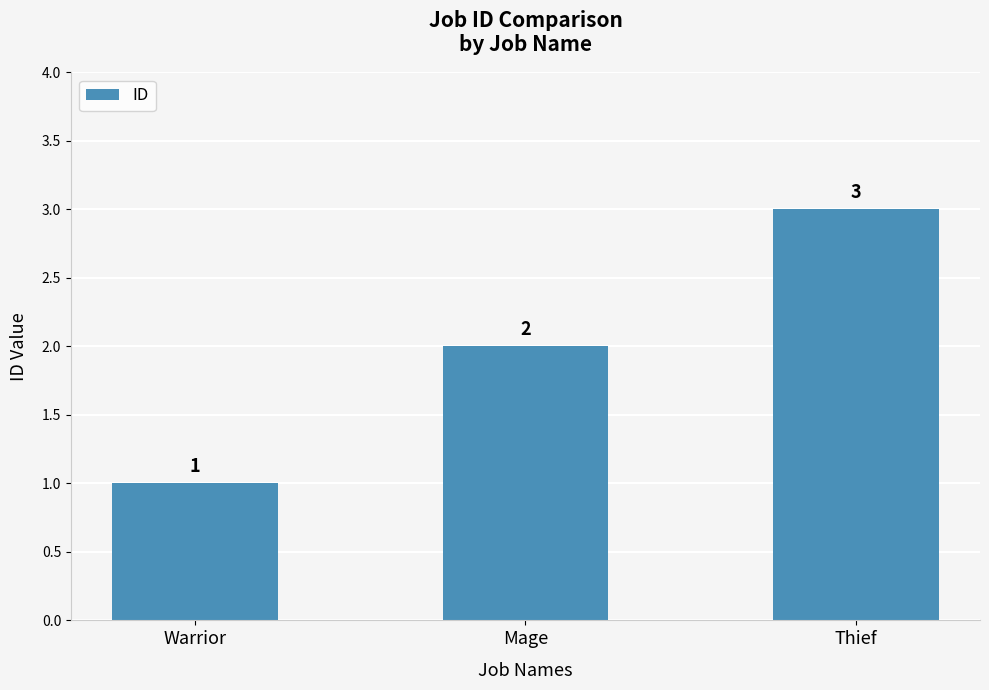

List the labels in order of value, smallest first.

Warrior, Mage, Thief